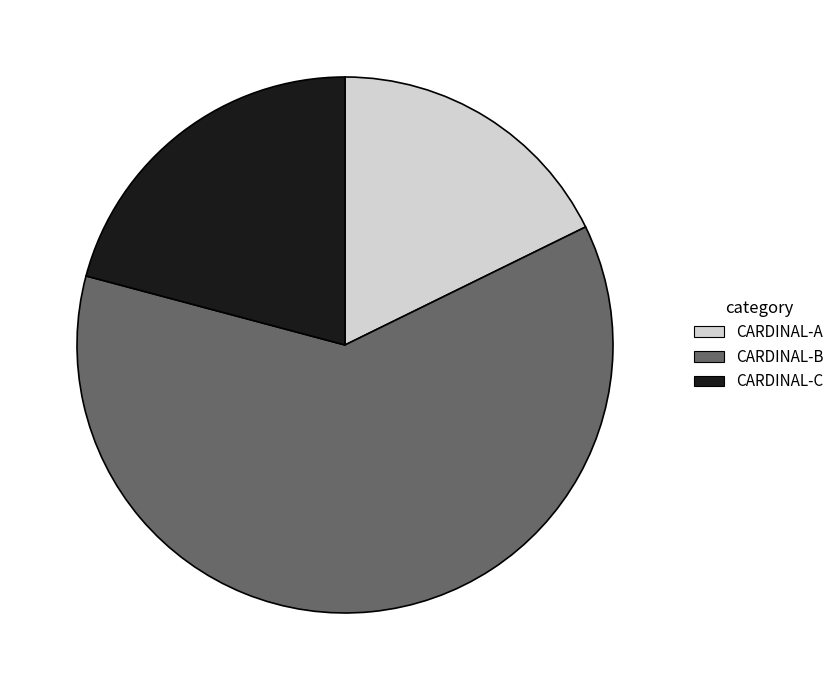

Which has a higher value, CARDINAL-A or CARDINAL-C?

CARDINAL-C